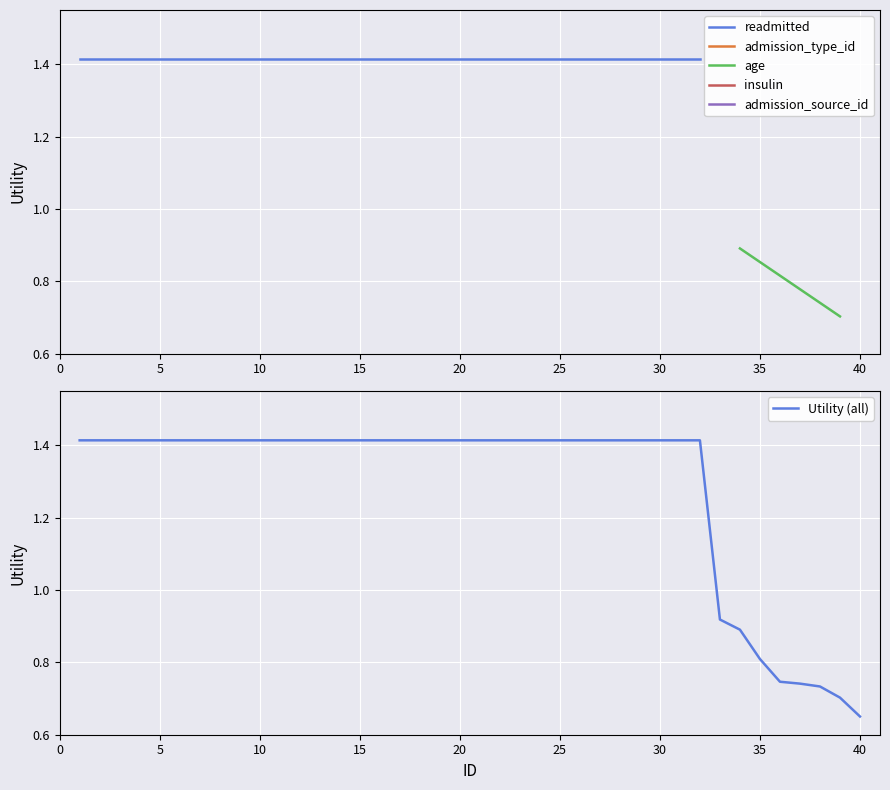

What is the maximum value for age?

0.9